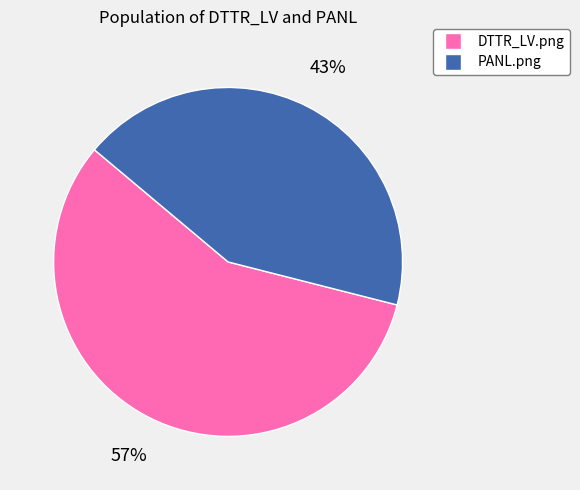

The DTTR_LV.png slice represents 63% of the pie. True or false?

False